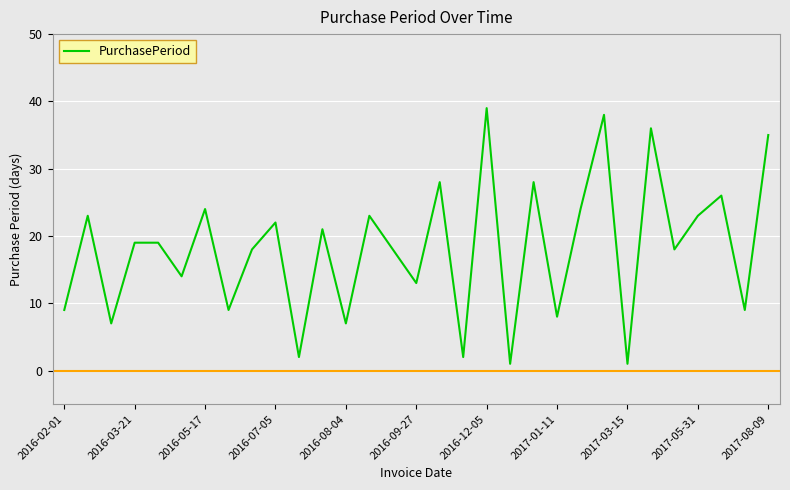

What is the difference between the maximum and minimum values?

38